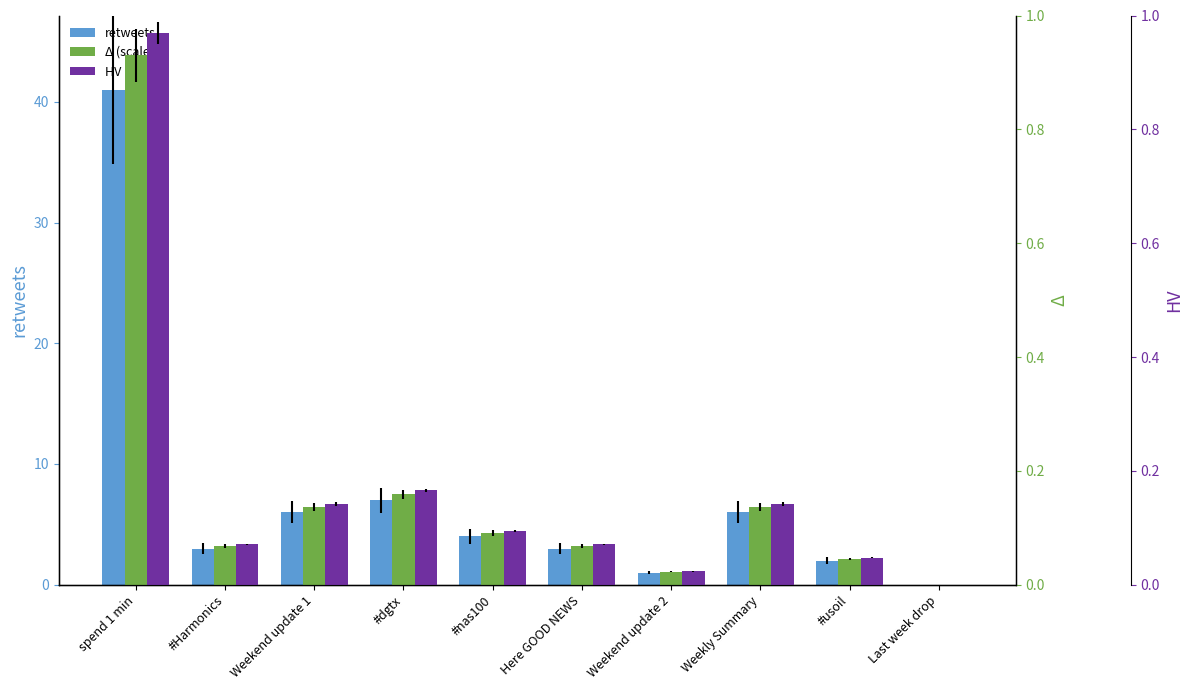

The value of retweets at Last week drop is 21.5. True or false?

False